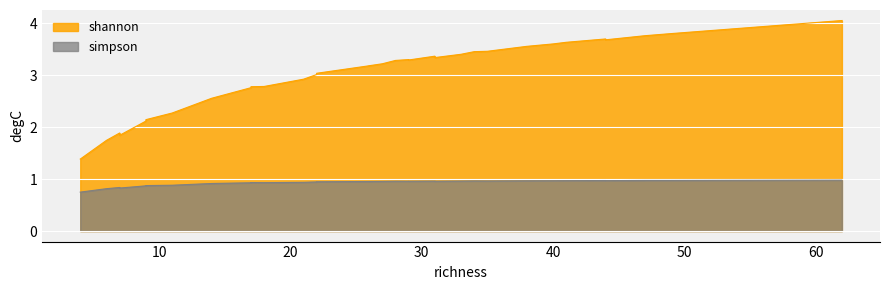

Count the number of categories in the chart.

33